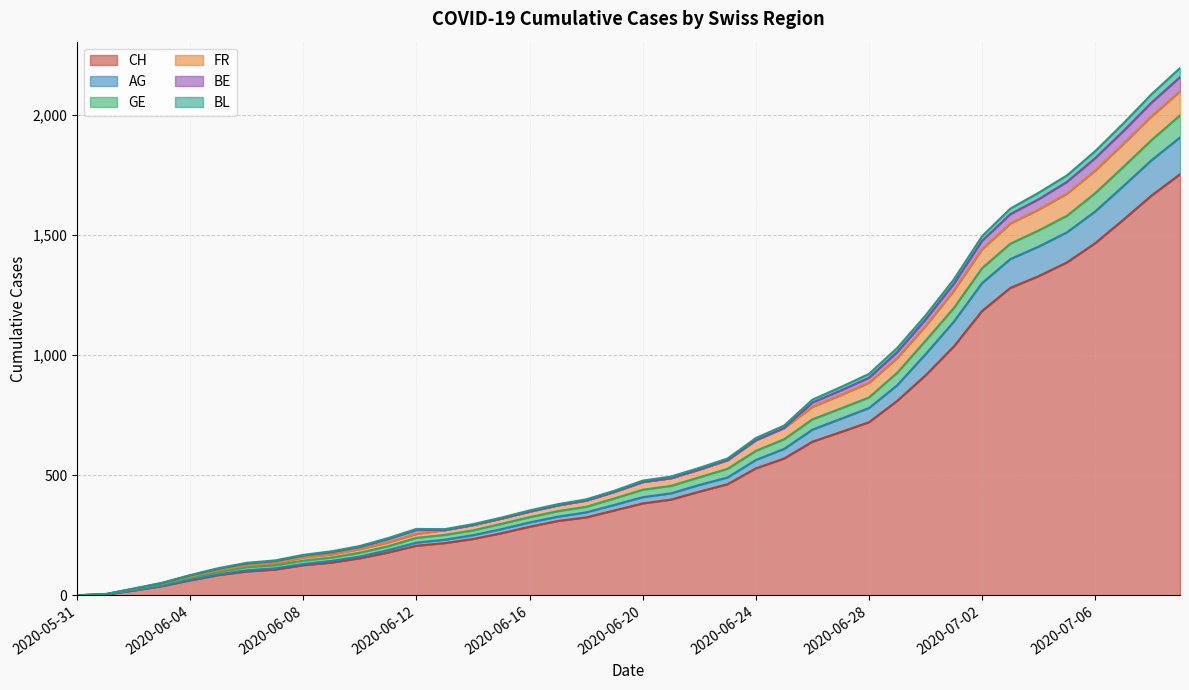

Is the value of CH at 2020-05-31 greater than the value of FR at 2020-07-08?

No